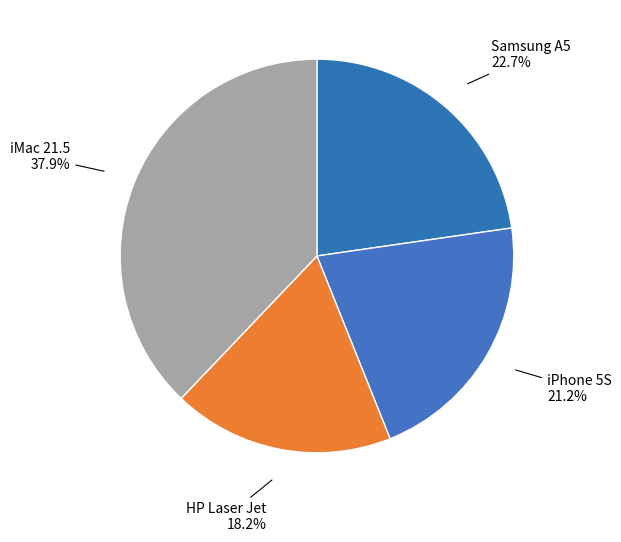

What portion of the pie excludes iPhone 5S?

78.8%